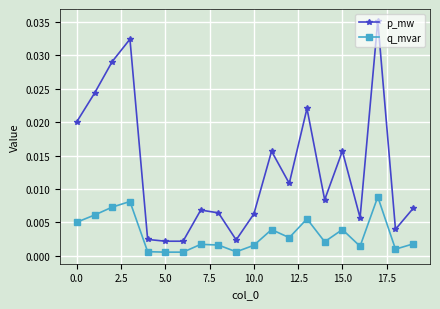

Rank the series by their maximum value, from highest to lowest.

p_mw, q_mvar